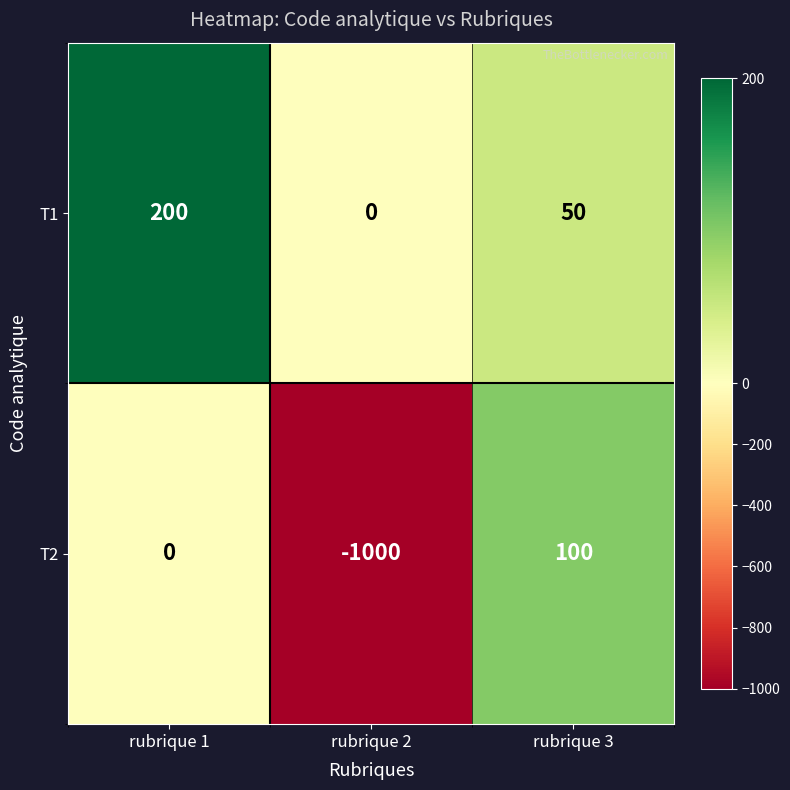

What is the greatest value displayed?

200